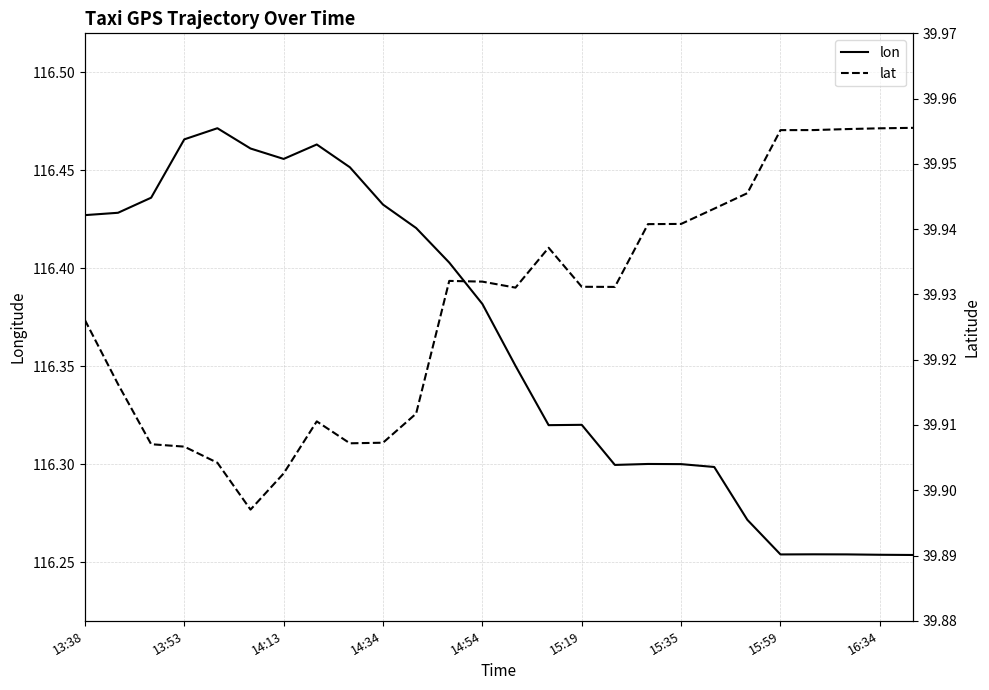

What is the smallest value displayed?

39.9